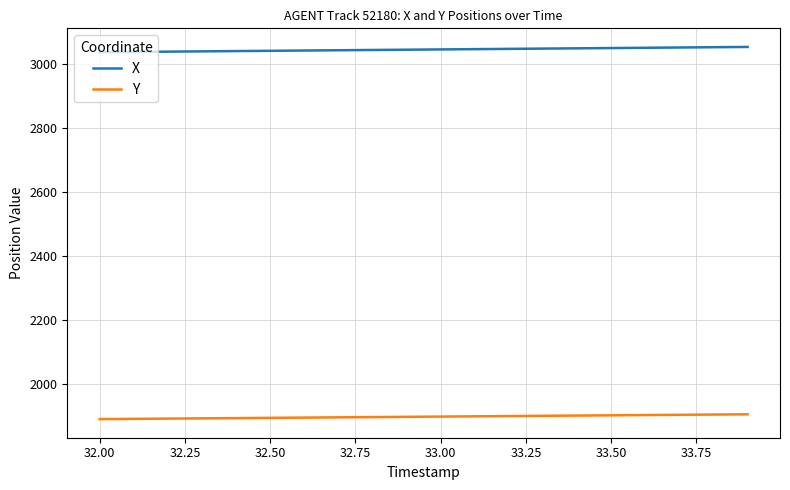

Rank the series by their average value, from lowest to highest.

Y, X